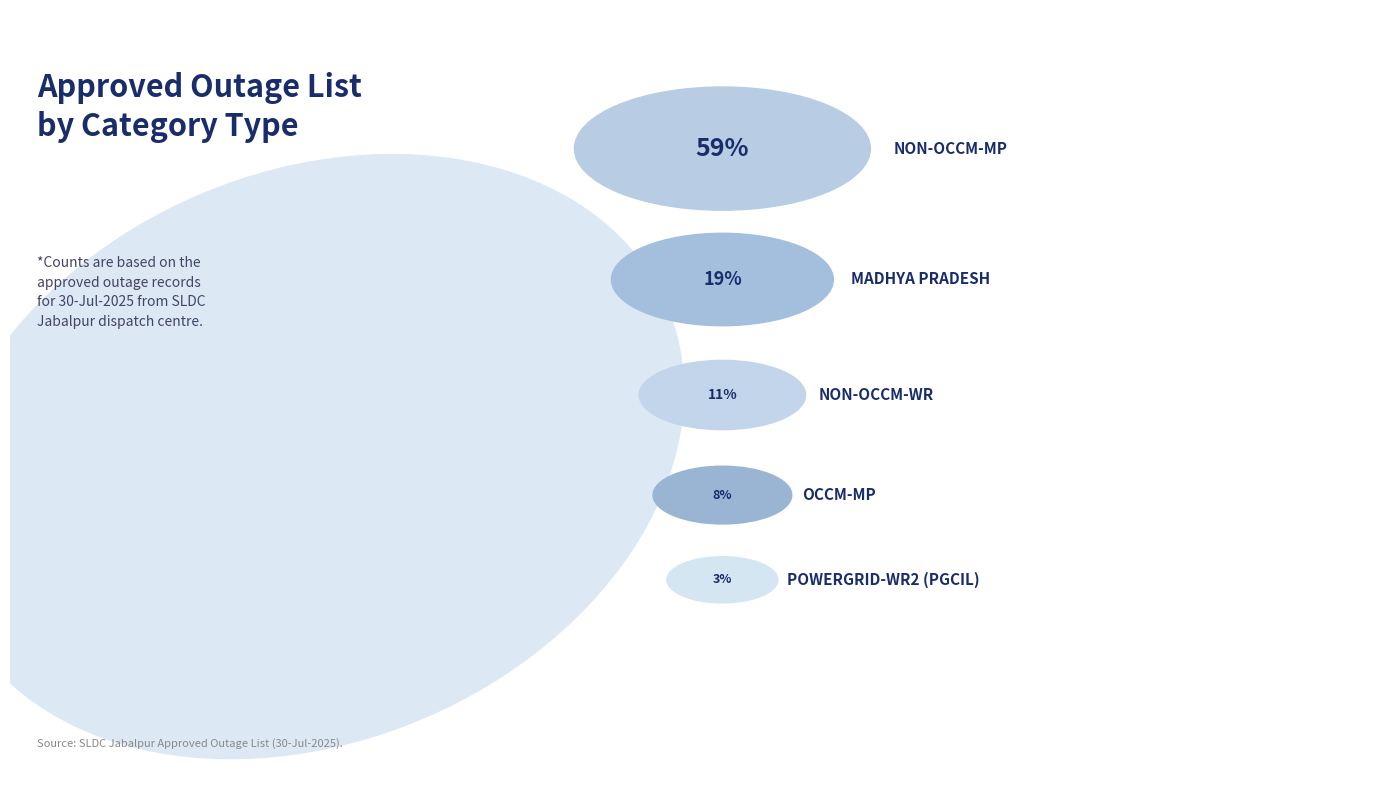

What is the smallest slice in the pie chart?

POWERGRID-WR2 (PGCIL)